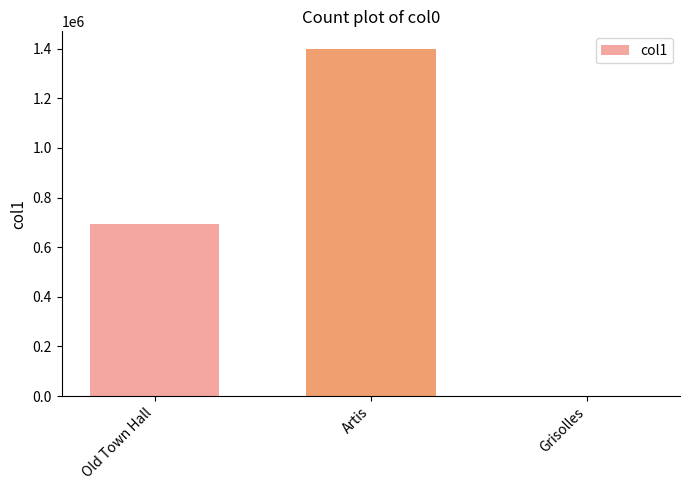

What is the approximate value at Artis?

1400000